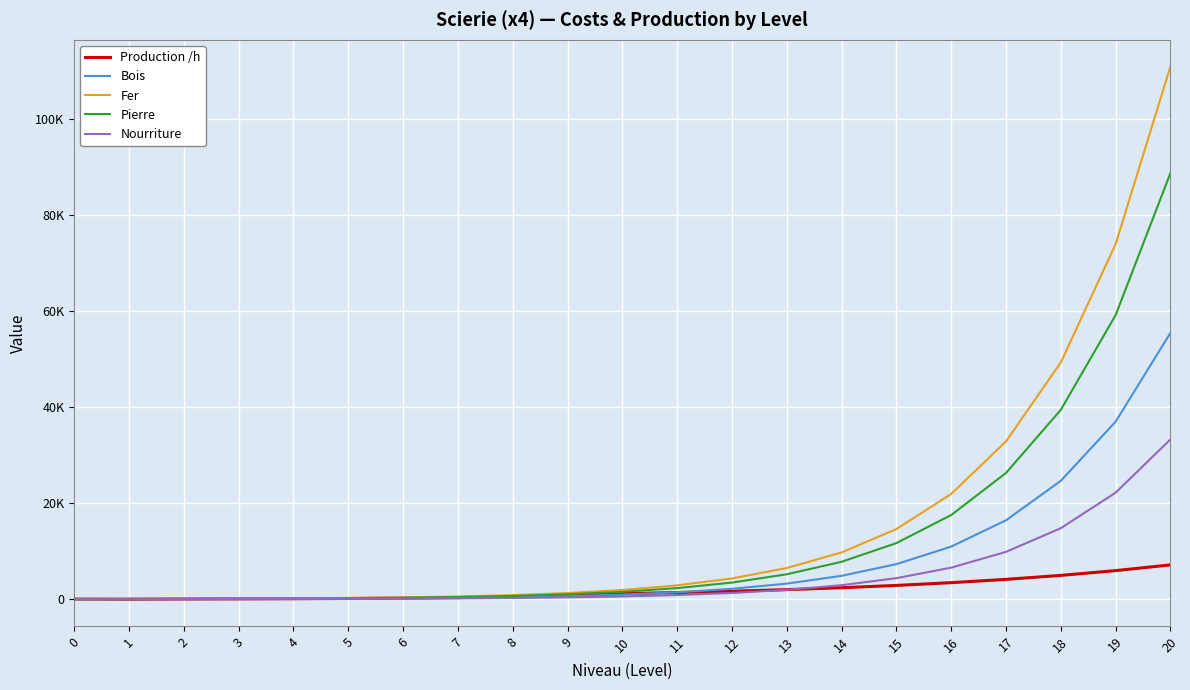

True or false: Fer and Nourriture intersect in this chart.

False